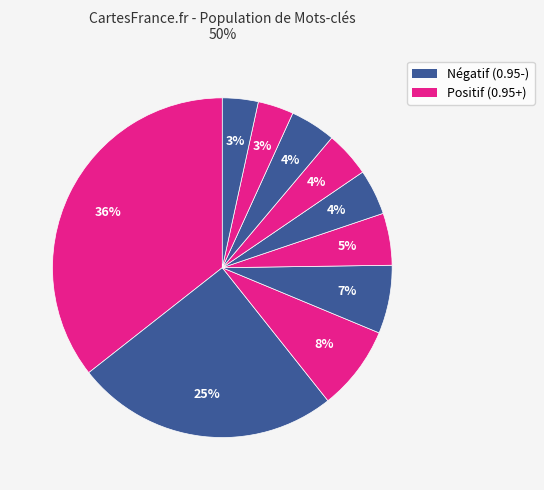

How many segments does this pie chart have?

10